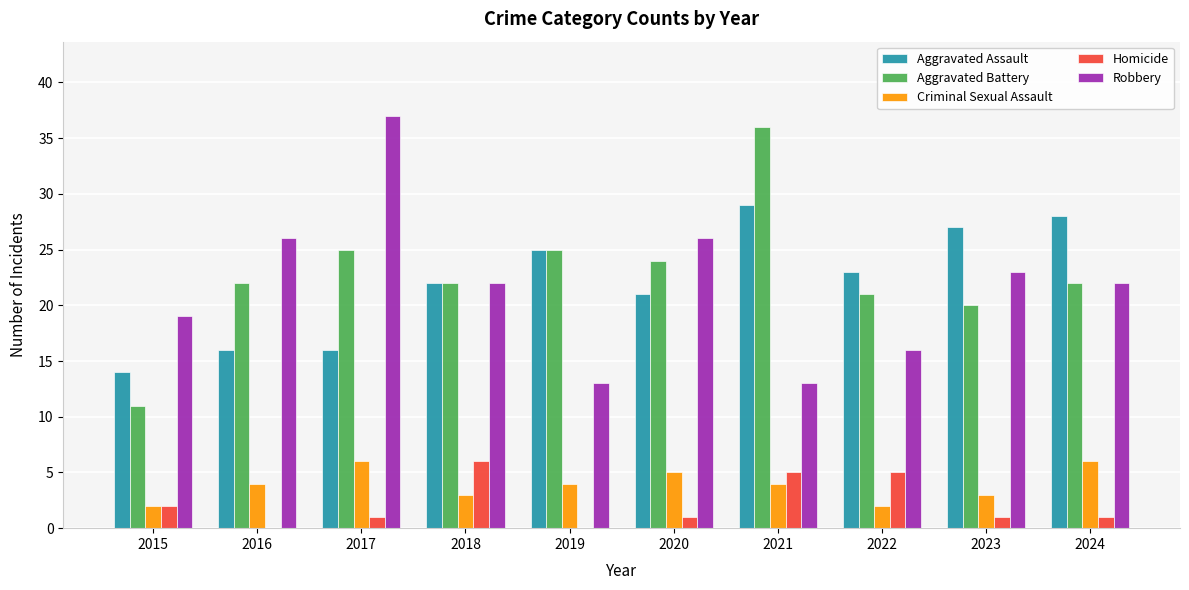

At which label is Aggravated Assault closest to 21?

2020